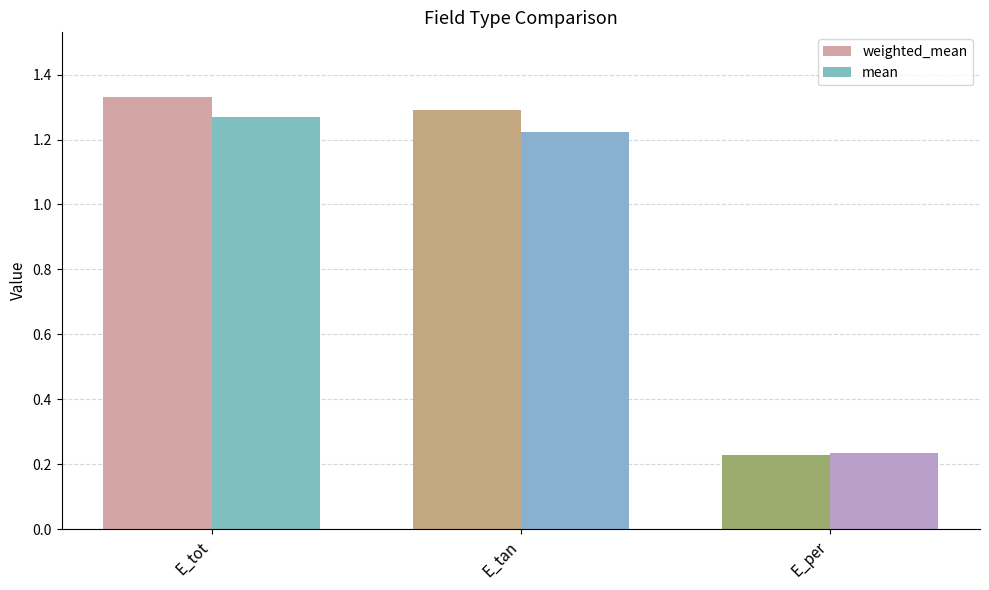

How many distinct data groups are displayed?

2